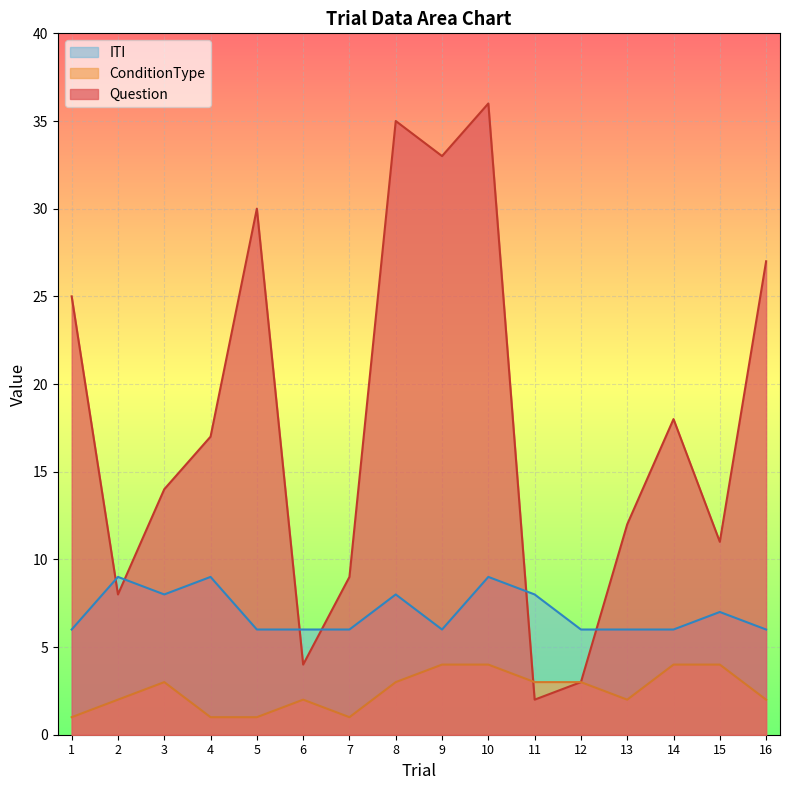

How many ConditionType values are between 2 and 4?

12